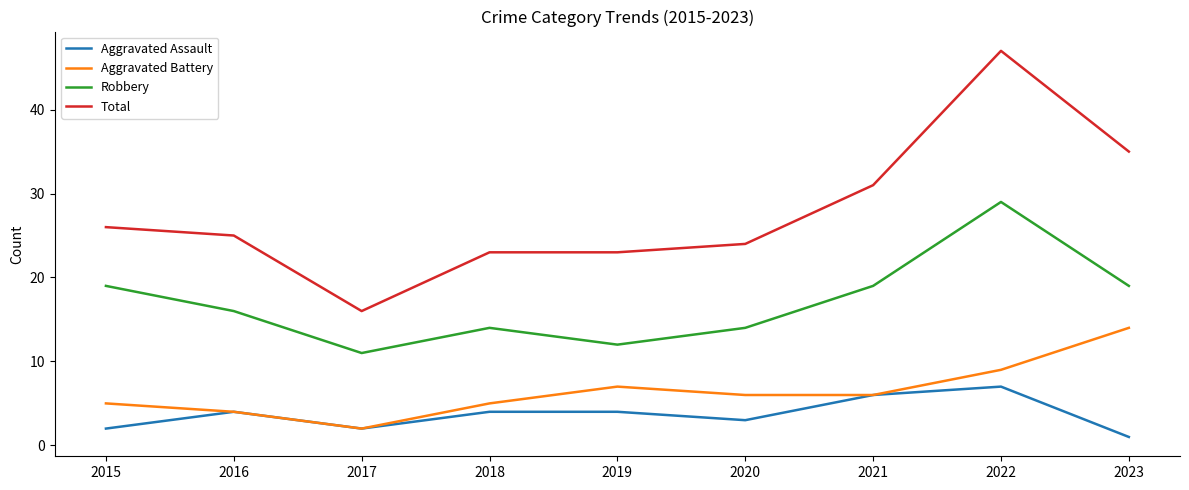

At which category is the sum across all series the highest?

2022